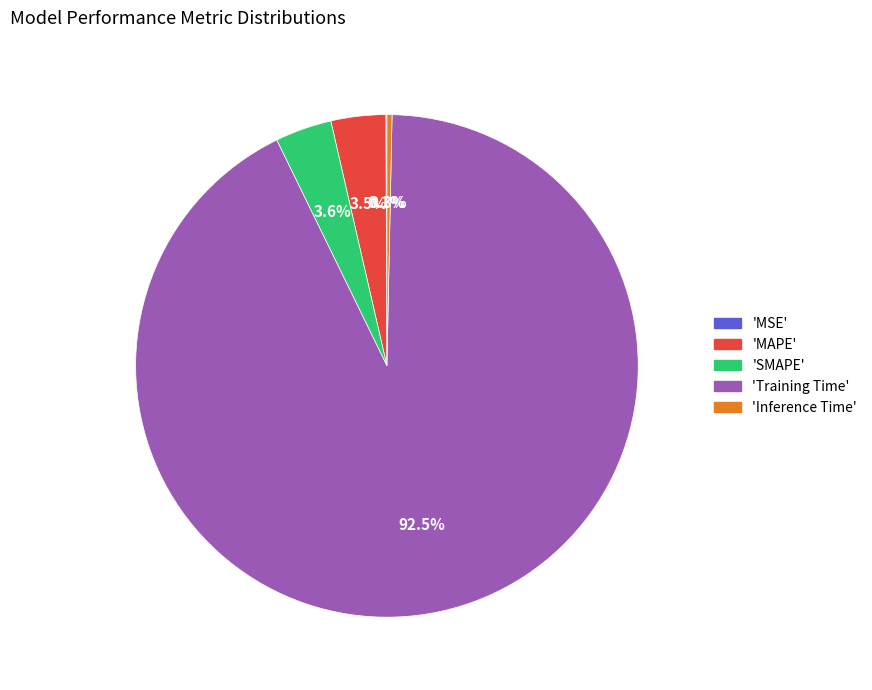

Is there a majority slice in this chart?

Yes